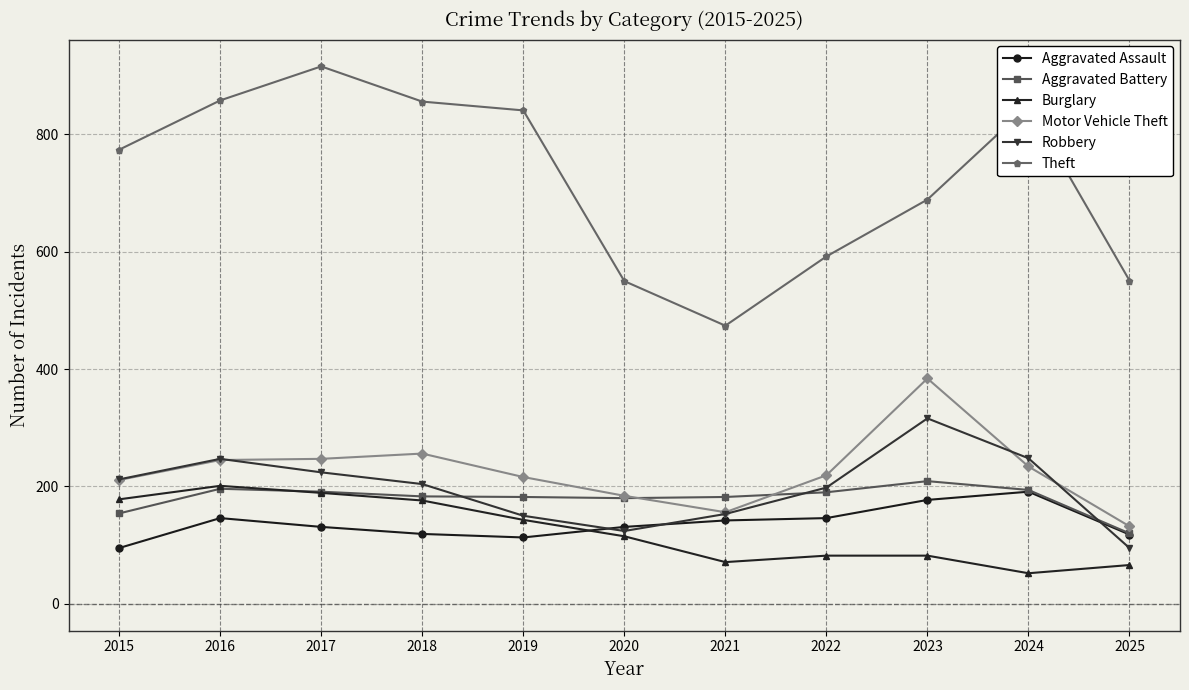

At how many categories does at least one series exceed 500?

10